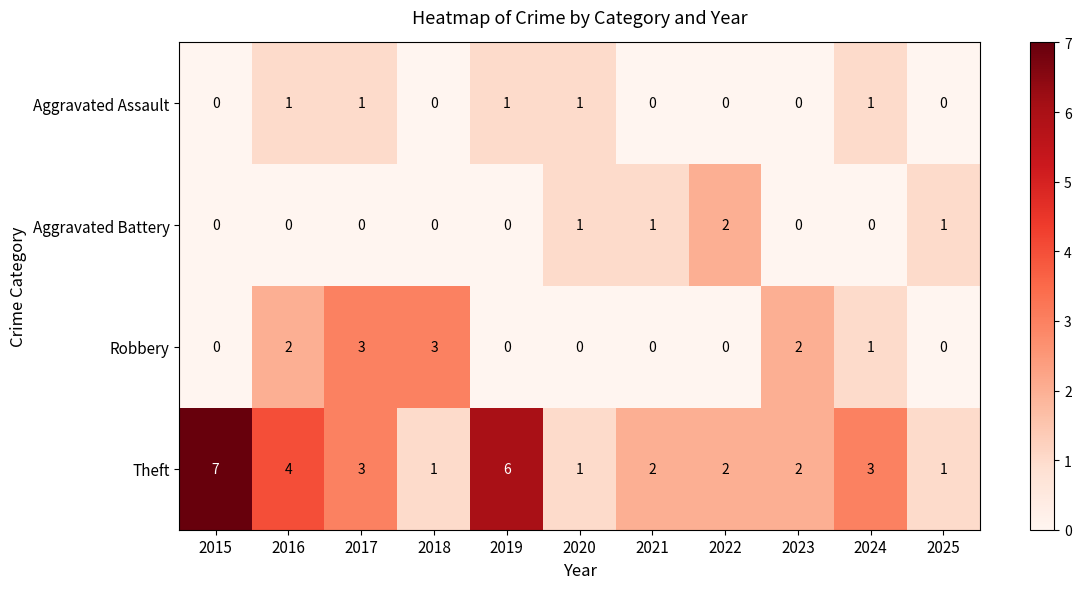

The Aggravated Battery series shows 2 at 2021. True or false?

False